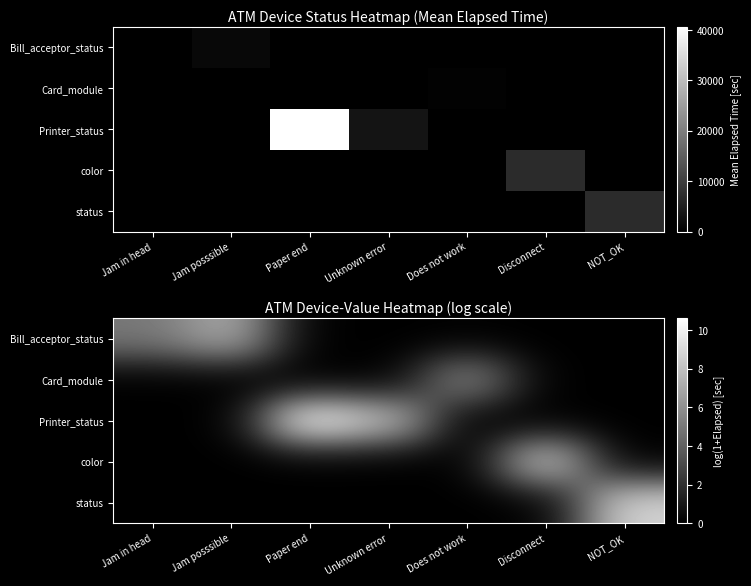

How many positive values does the Bill_acceptor_status series have?

2